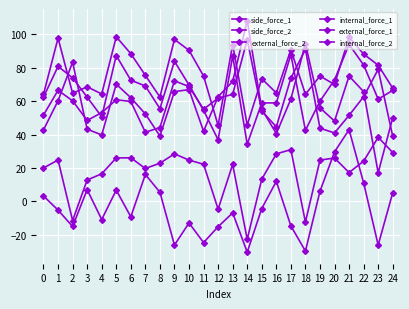

What is the approximate value of internal_force_1 at 8?

62.5